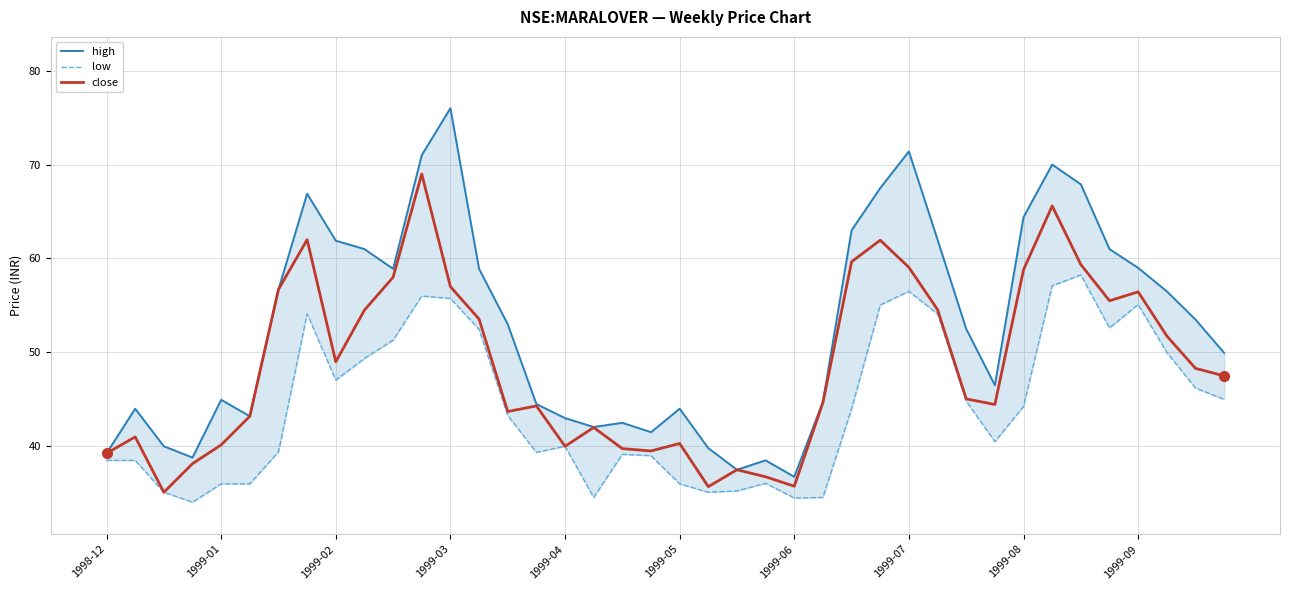

What value does the low series have at 30?

44.8